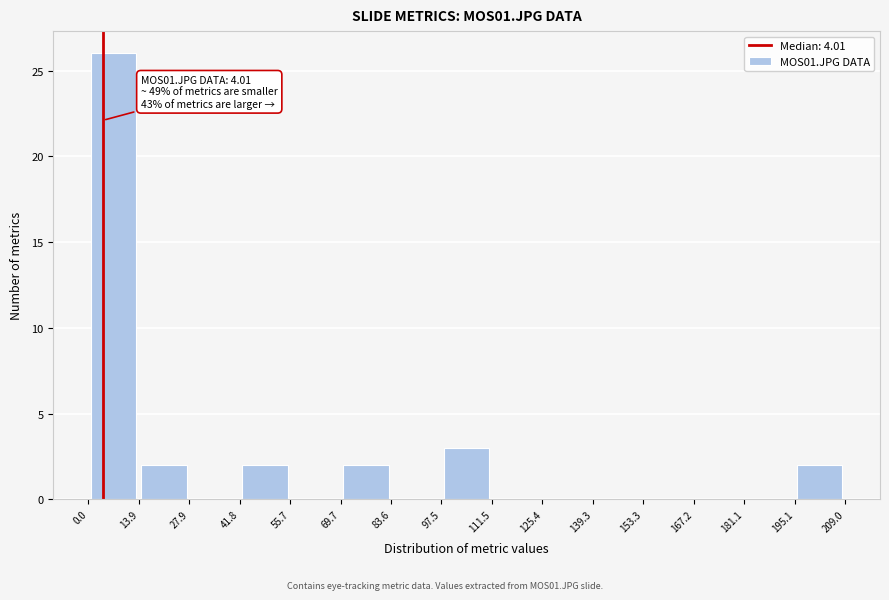

Over which range of the x-axis is the bar tallest?

0.0 to 13.9